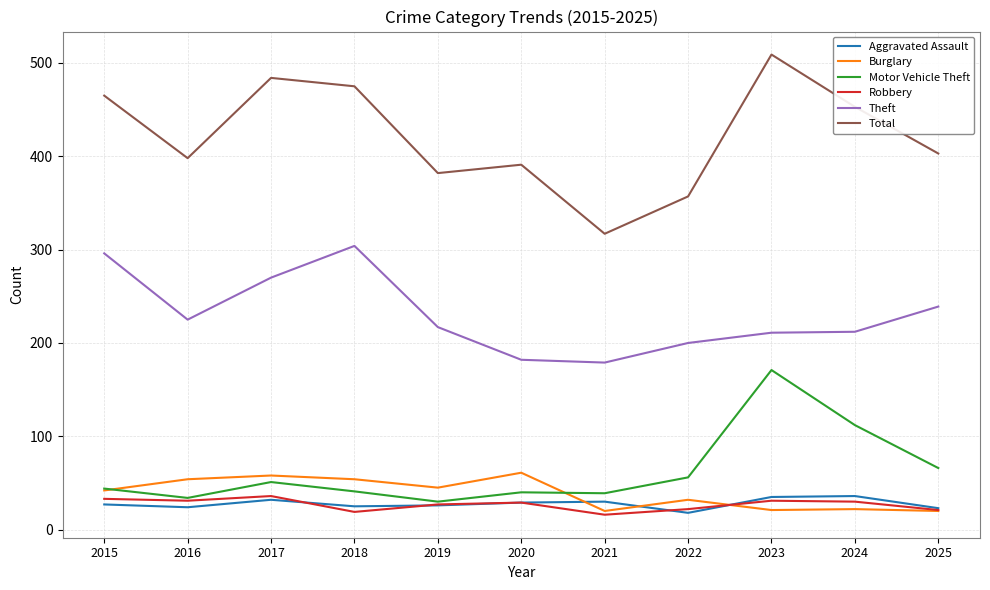

What value does the Total series have at 2016?

398